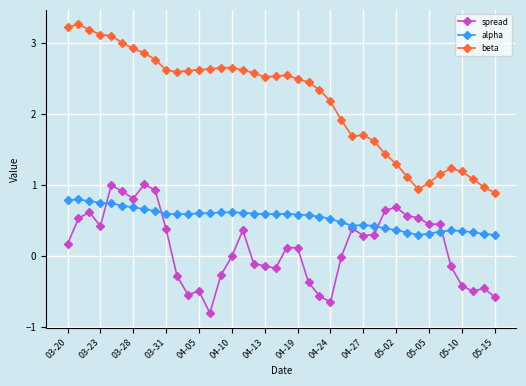

What is the value of the spread point at the 39th from the left?

-0.5